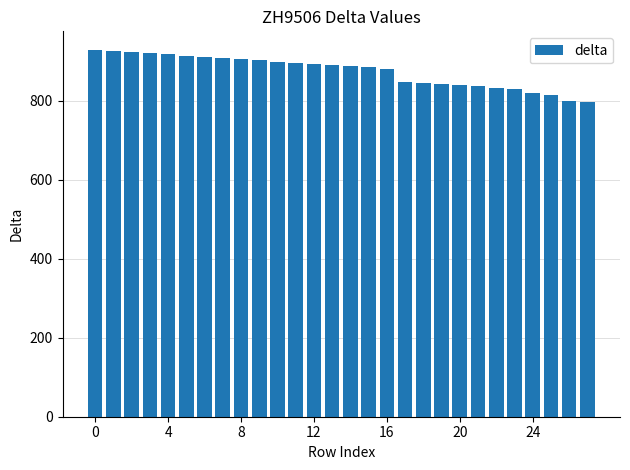

How many bars are there in total?

28